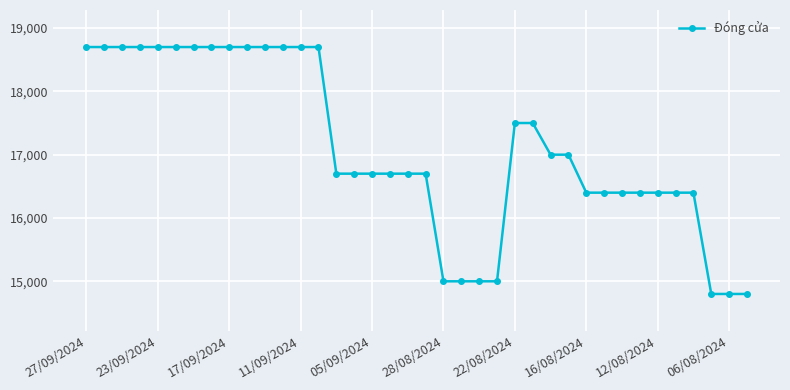

Reading left to right, list all the values displayed in this chart.

18700	18700	18700	18700	18700	18700	18700	18700	18700	18700	18700	18700	18700	18700	16700	16700	16700	16700	16700	16700	15000	15000	15000	15000	17500	17500	17000	17000	16400	16400	16400	16400	16400	16400	16400	14800	14800	14800